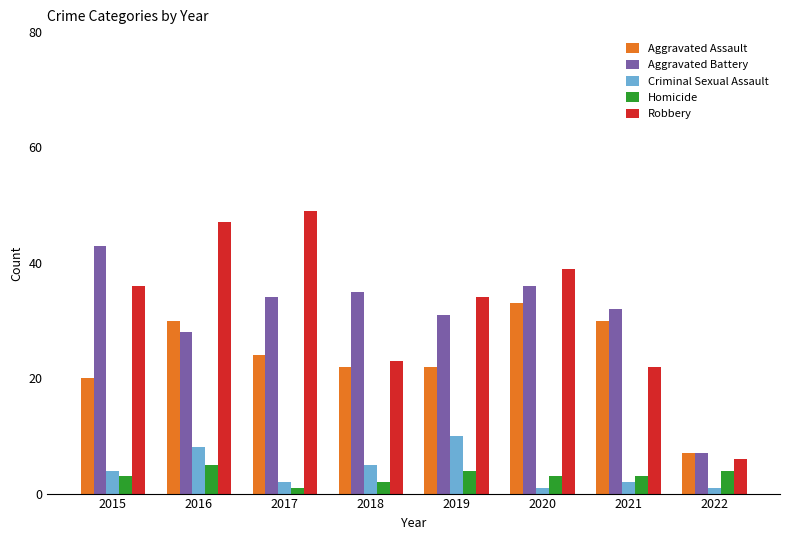

Is the value of Aggravated Battery at 2022 greater than the value of Homicide at 2020?

Yes